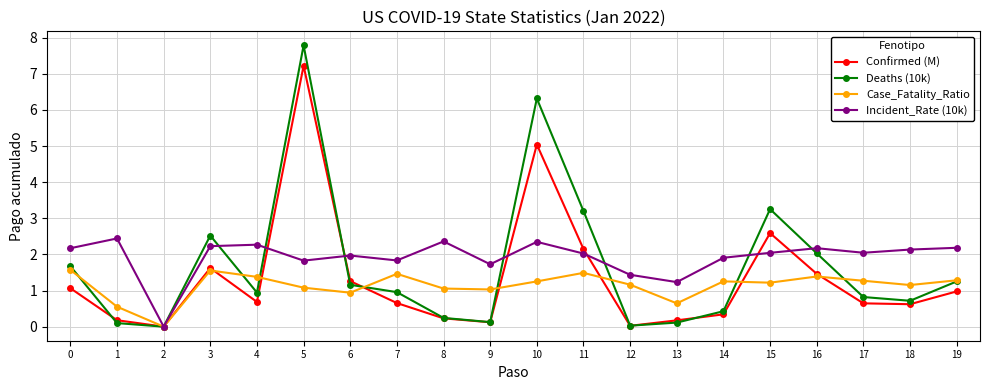

Is it true that Incident_Rate (10k) equals 3.4 at 10?

False